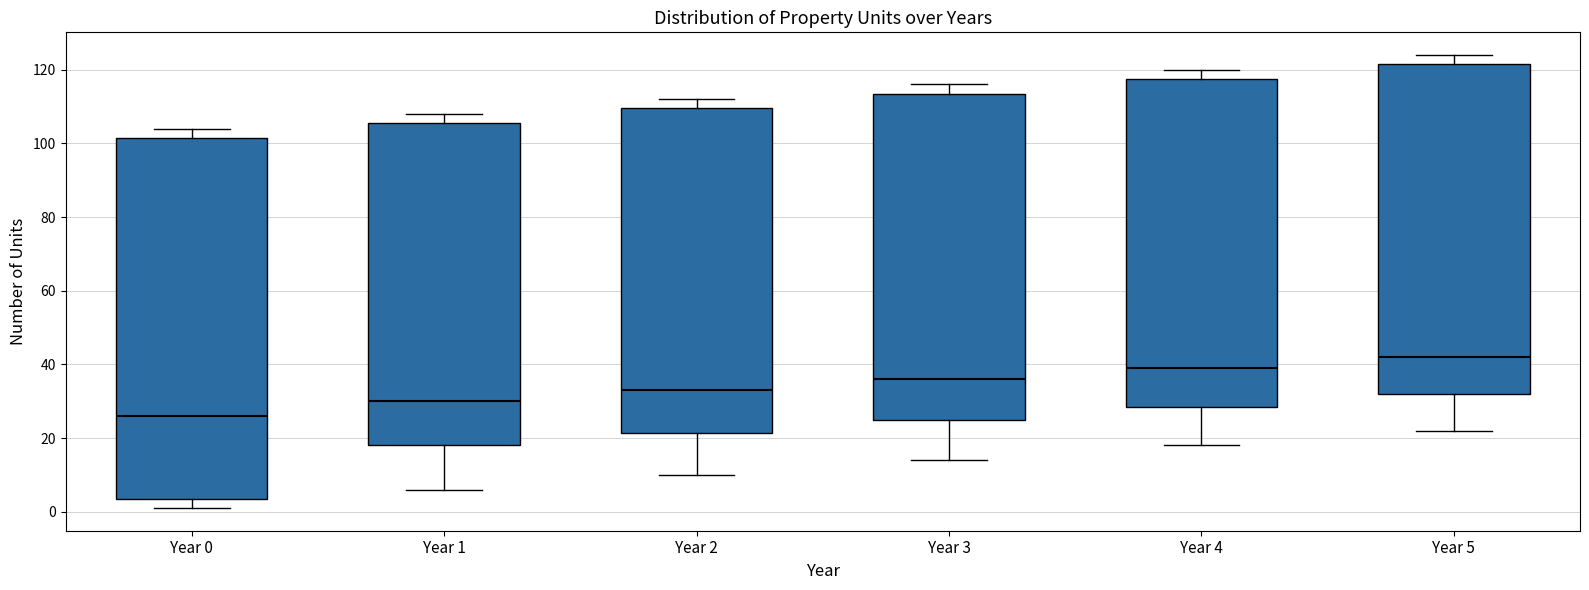

Reading left to right, transcribe this box plot: for each box, give where its median line is, the range the box spans, and where its two whiskers end, as read against the y-axis. The values are not printed on the chart, so give them approximately, as read against the axis.

Year 0: median 26, box 4 to 102, whiskers 2 to 104
Year 1: median 30, box 18 to 106, whiskers 6 to 108
Year 2: median 34, box 22 to 110, whiskers 10 to 112
Year 3: median 36, box 26 to 114, whiskers 14 to 116
Year 4: median 40, box 28 to 118, whiskers 18 to 120
Year 5: median 42, box 32 to 122, whiskers 22 to 124